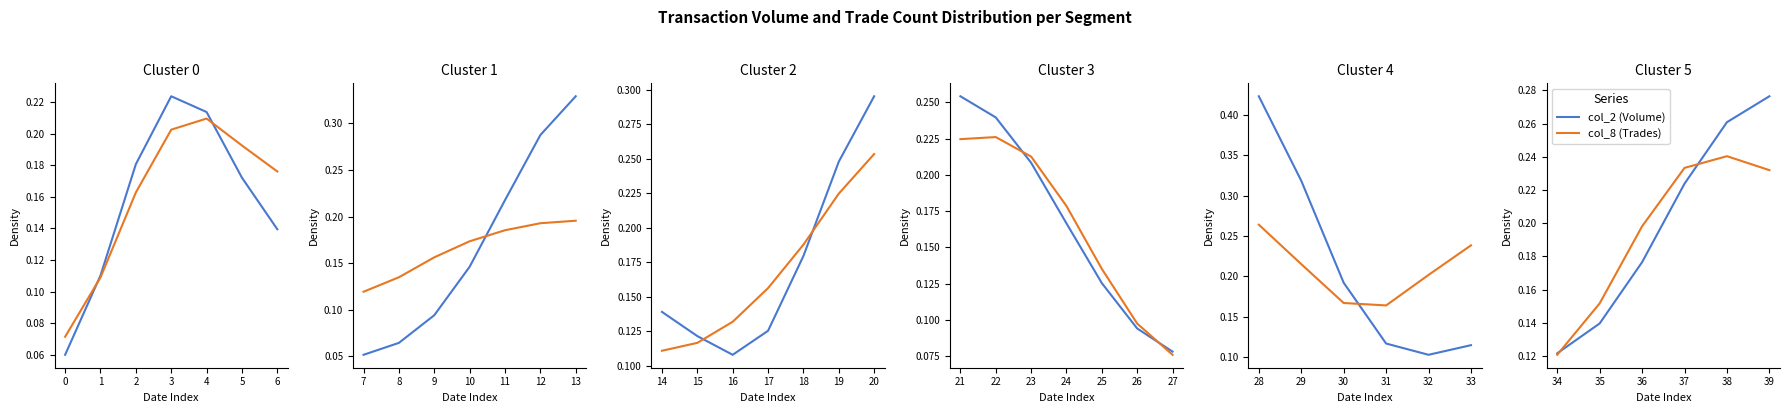

Does the chart have visible grid lines?

No